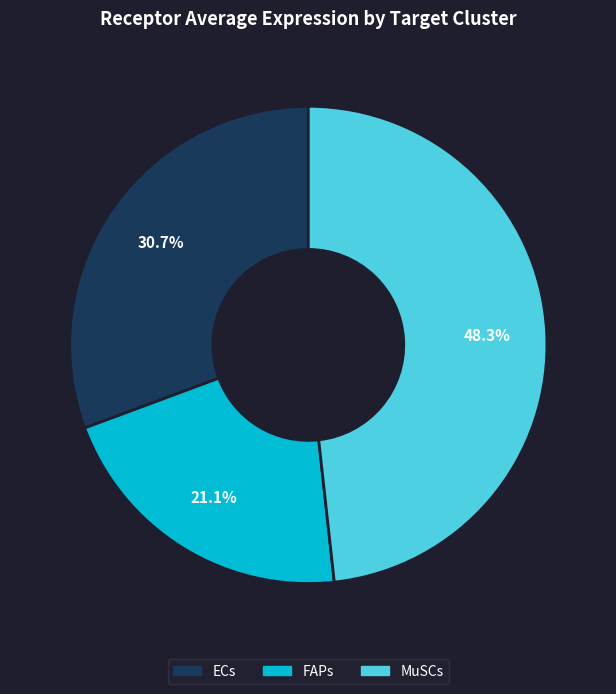

What percentage is the FAPs slice, to the nearest percent?

21%